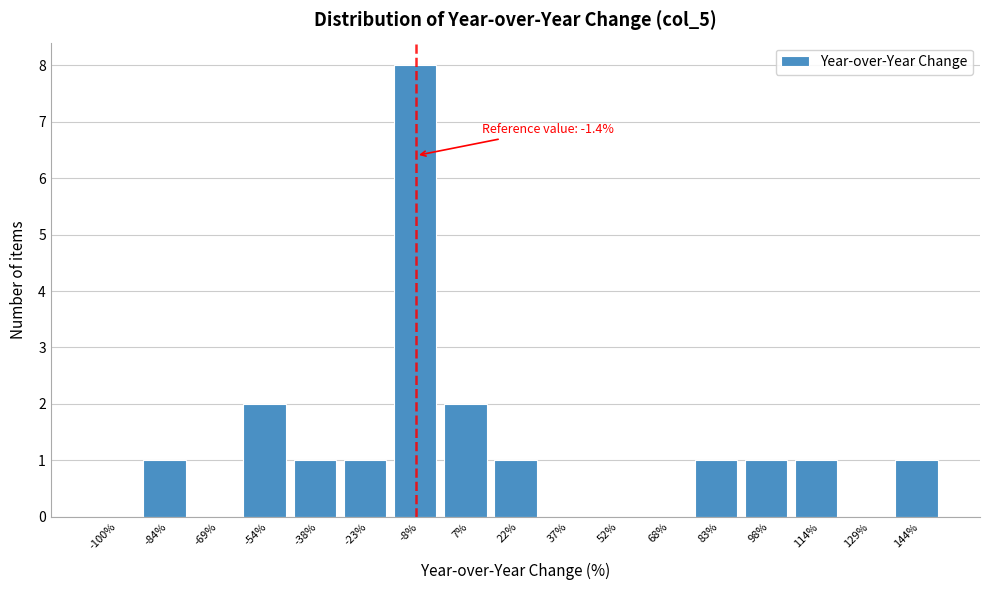

Reading left to right, what are all the values shown in this chart?

-100%=0	-84%=1	-69%=0	-54%=2	-38%=1	-23%=1	-8%=8	7%=2	22%=1	37%=0	52%=0	68%=0	83%=1	98%=1	114%=1	129%=0	144%=1